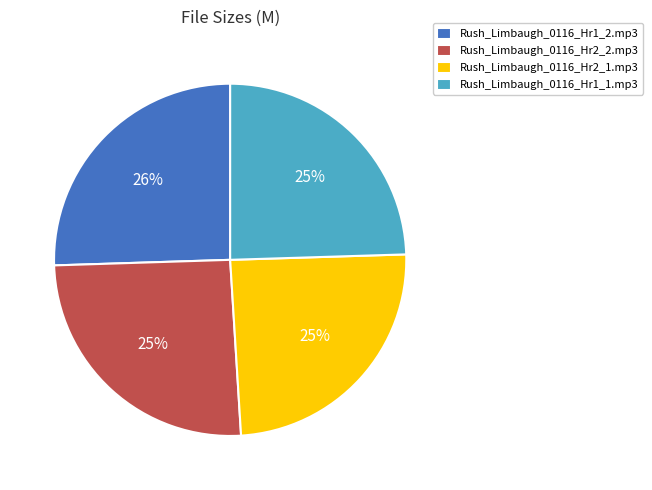

What is the ratio of the value at Rush_Limbaugh_0116_Hr1_2.mp3 to the value at Rush_Limbaugh_0116_Hr2_1.mp3?

1.0